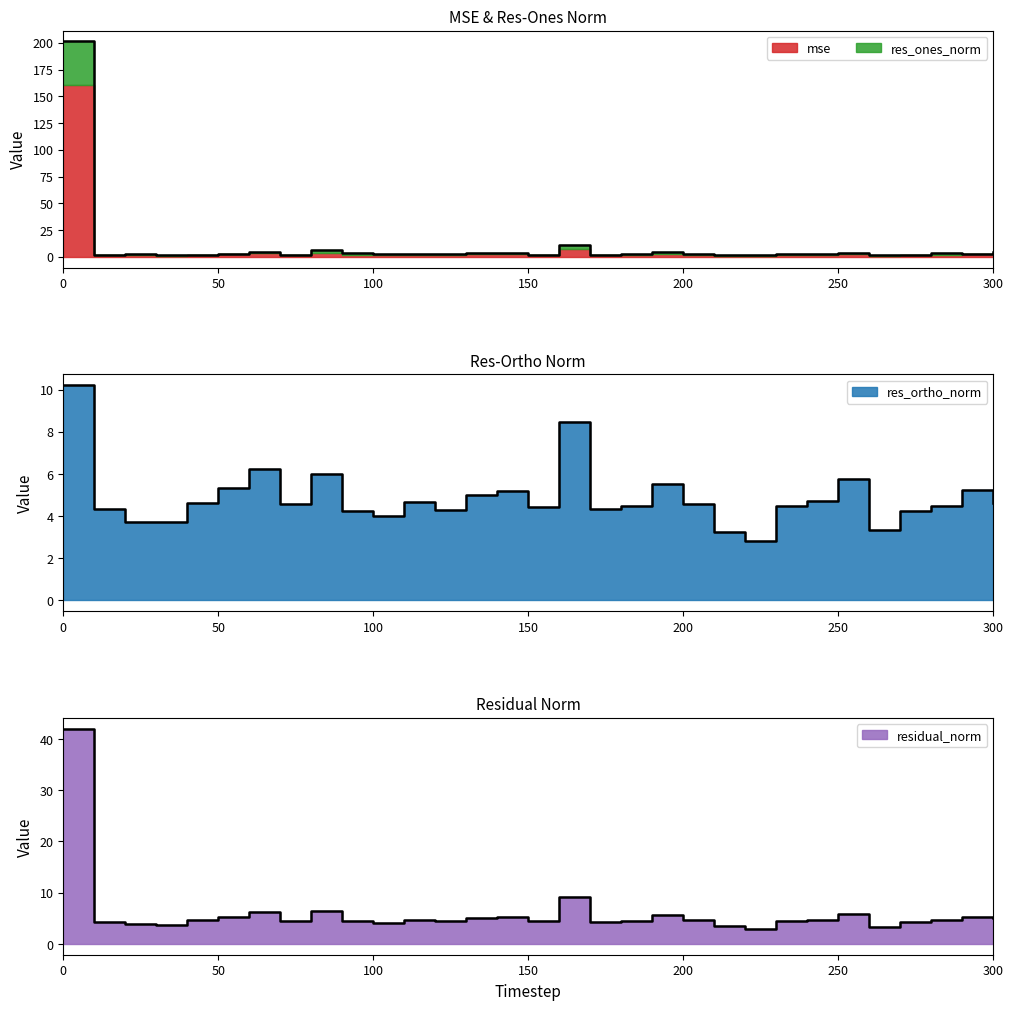

True or false: res_ortho_norm has more than 1 points higher than both neighbors.

True